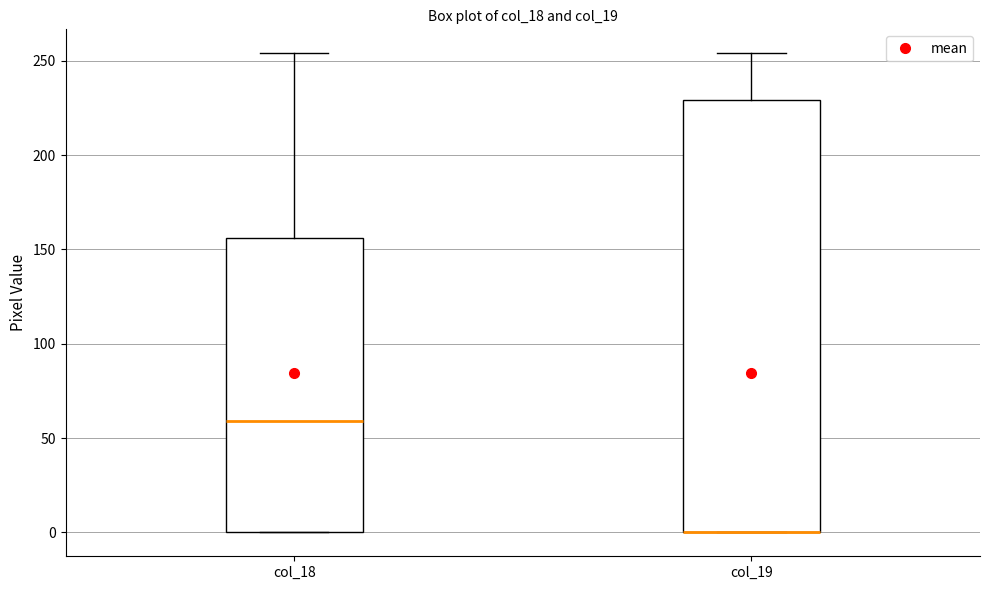

Reading left to right, read every box against the y-axis: the position of its median line, the range the box covers, and the ends of its whiskers. The values are not printed on the chart, so give them approximately, as read against the axis.

col_18: median 60, box 0 to 155, whiskers 0 to 255
col_19: median 0 (drawn on the box's lower edge), box 0 to 230, whiskers 0 to 255